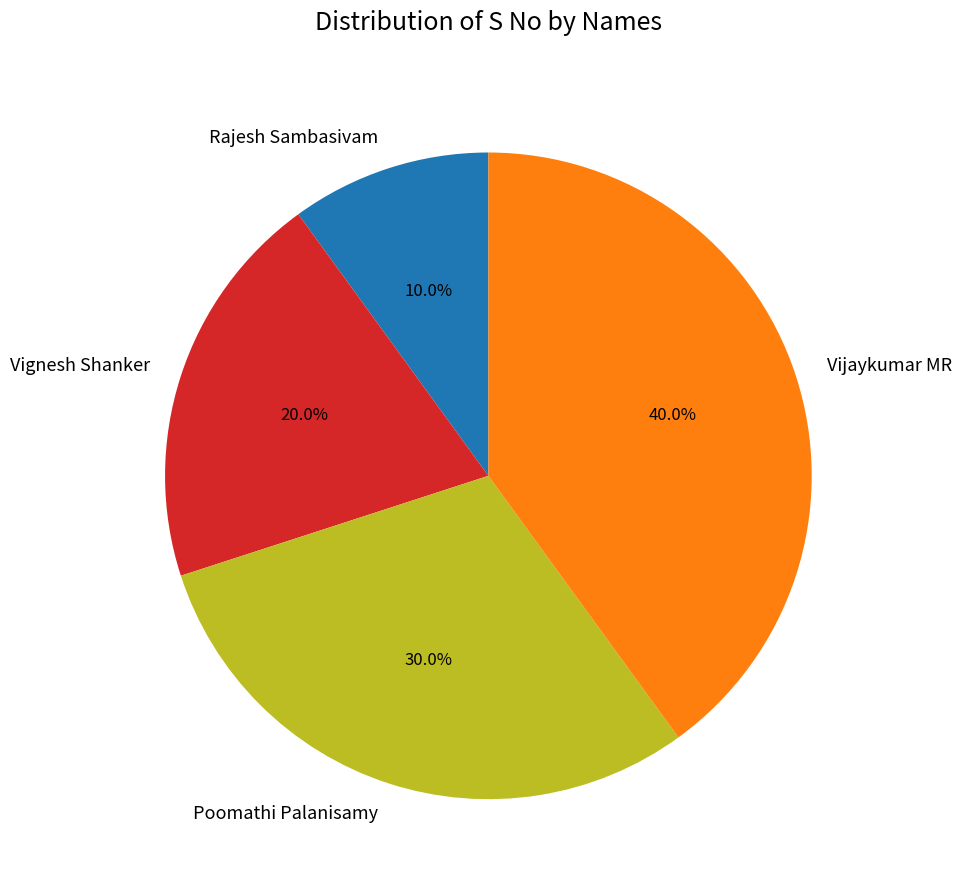

Which category has the smallest portion of the pie?

Rajesh Sambasivam